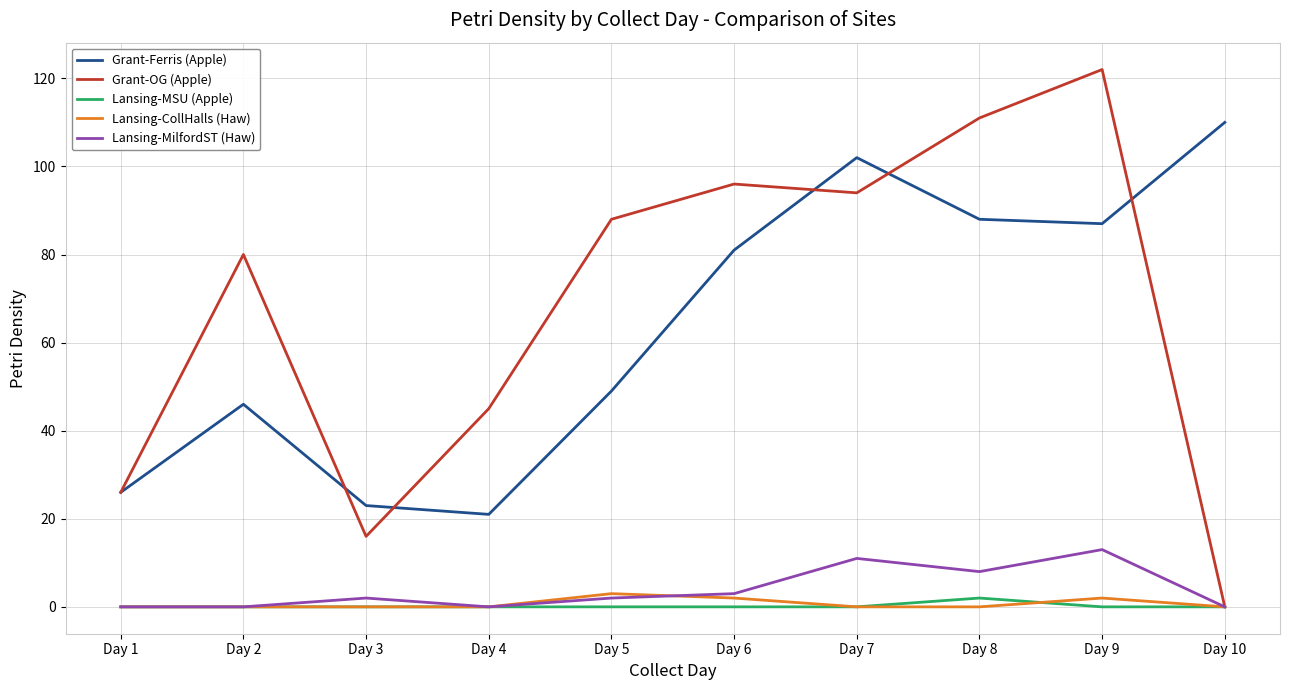

What is the maximum value for Grant-Ferris (Apple)?

110